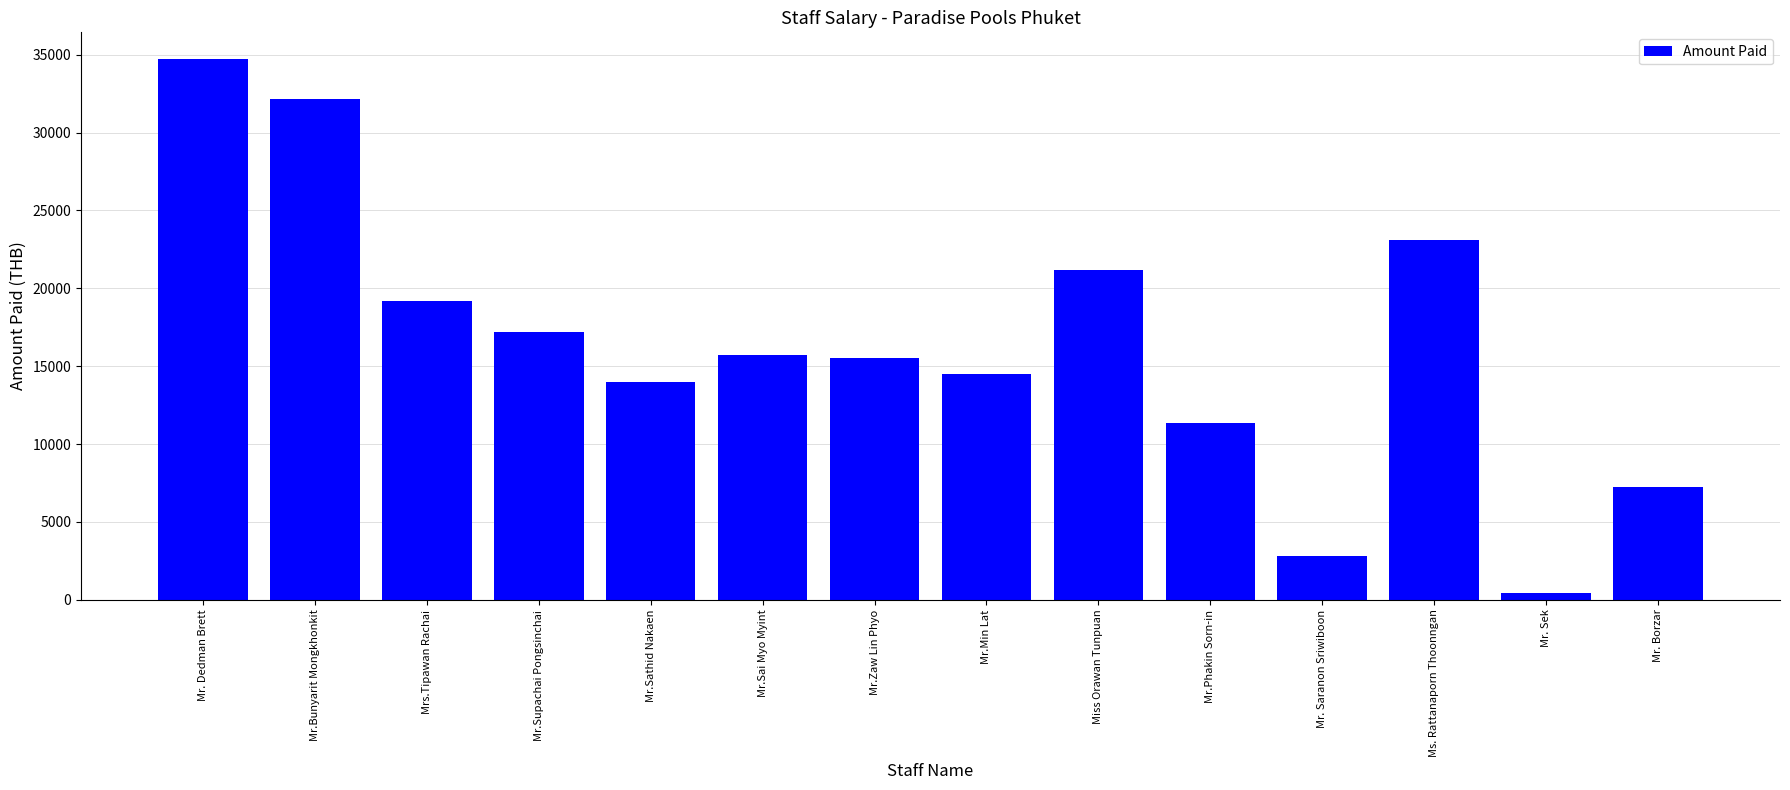

The chart shows a value of 6259.7 at Mr.Sathid Nakaen. True or false?

False